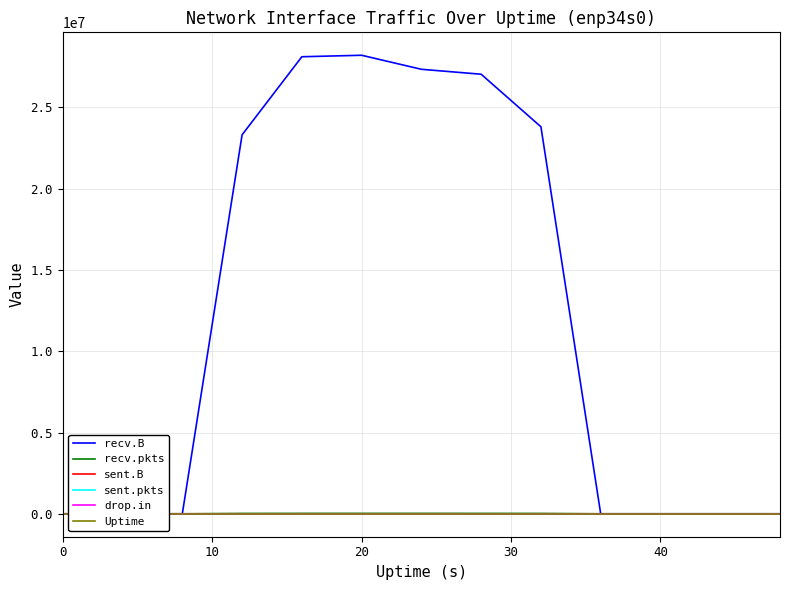

Reading left to right, list all the values displayed in this chart.

recv.B: 0	0	0	23316547	28121155	28212311	27348697	27045428	23811751	0	0	0	0
recv.pkts: 0	0	0	21374	24912	25108	25172	24307	21329	0	0	0	0
sent.B: 0	532	74	74	0	0	0	0	0	0	0	0	0
sent.pkts: 0	6	1	1	0	0	0	0	0	0	0	0	0
drop.in: 0	0	0	0	0	0	1	0	0	0	0	0	0
Uptime: 0	4	8	12	16	20	24	28	32	36	40	44	48